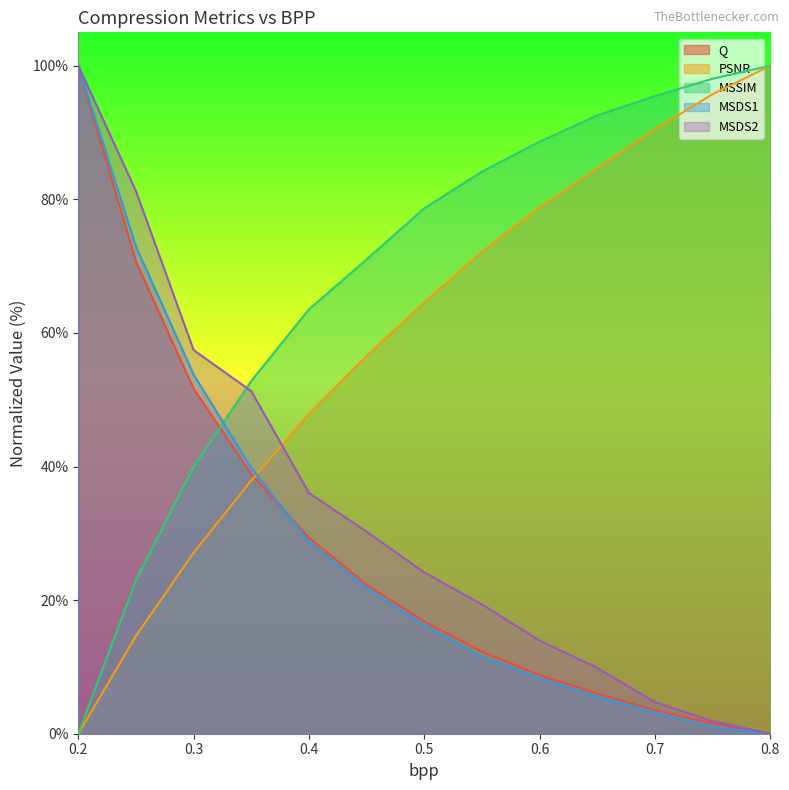

Reading right to left, transcribe all the data shown in this chart.

Q: 0.0	1.5	3.5	6.0	8.8	12.3	16.8	22.3	29.3	38.8	51.6	70.7	100.0
PSNR: 100.0	95.7	90.5	84.6	78.8	72.2	64.6	56.6	47.9	37.9	27.1	14.6	0.0
MSSIM: 100.0	98.1	95.5	92.6	88.6	84.1	78.7	71.0	63.5	52.8	39.9	22.9	0.0
MSDS1: 0.0	1.0	3.2	5.5	8.3	11.5	16.3	21.8	28.8	39.8	53.8	72.9	100.0
MSDS2: 0.0	1.9	4.7	9.8	14.0	19.4	24.1	30.2	36.1	51.3	57.4	81.2	100.0